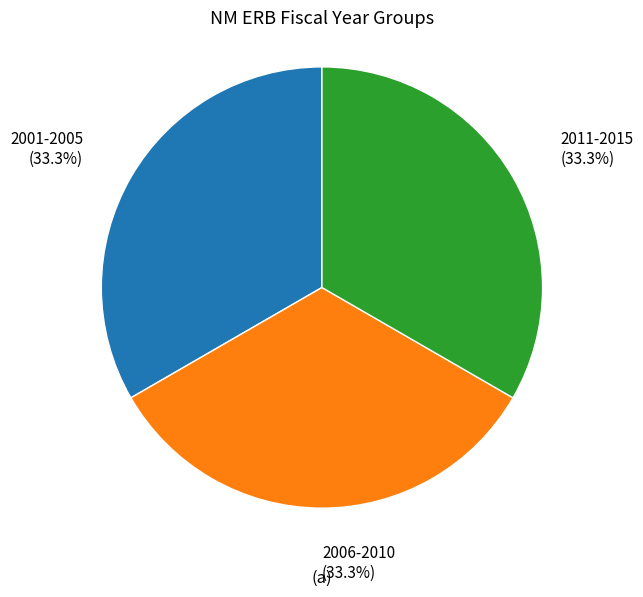

Is there a majority slice in this chart?

No